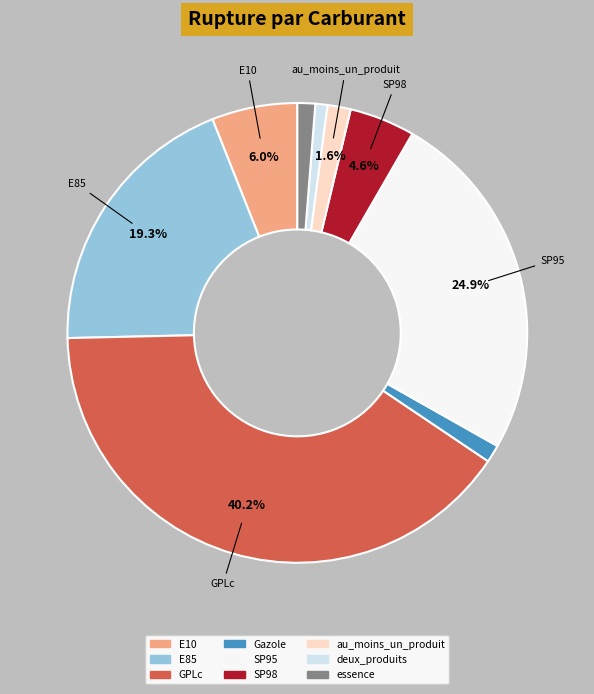

To the nearest percent, what is the difference between the largest and smallest slice percentages?

39%